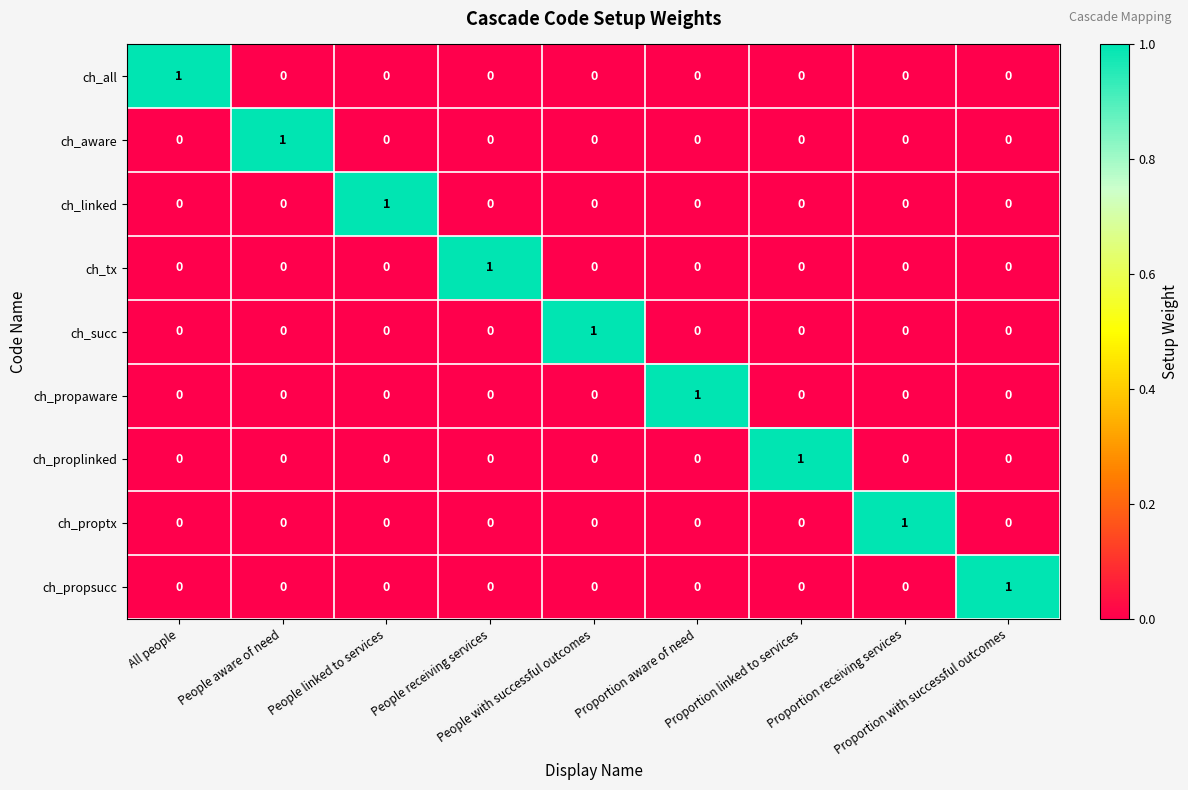

At how many categories does at least one series exceed 0?

9